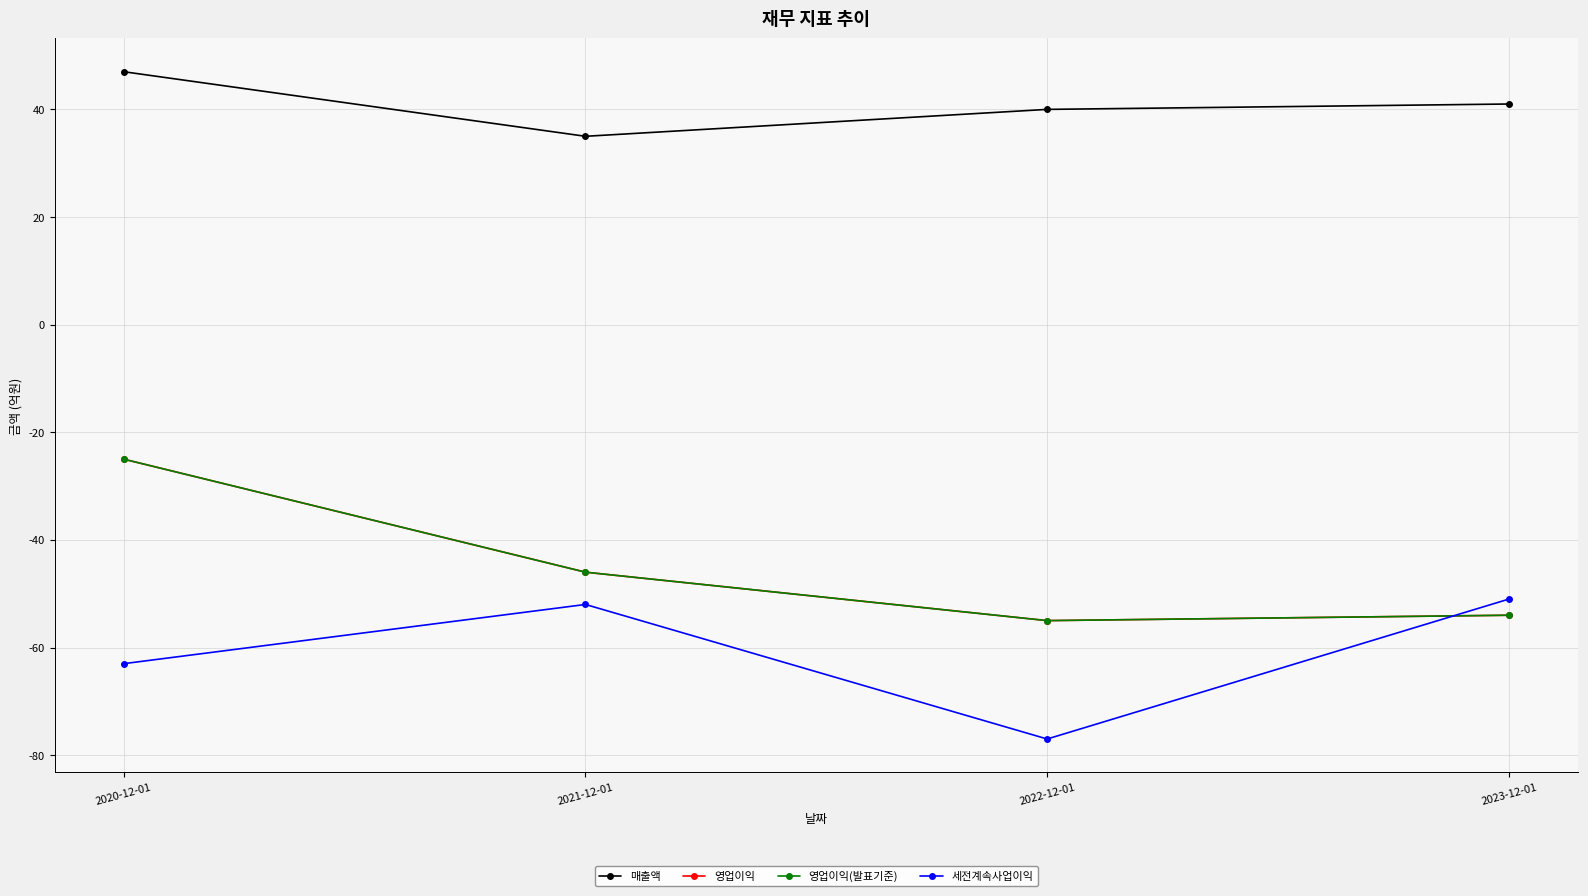

Where is 세전계속사업이익 nearest to the value -64?

2020-12-01